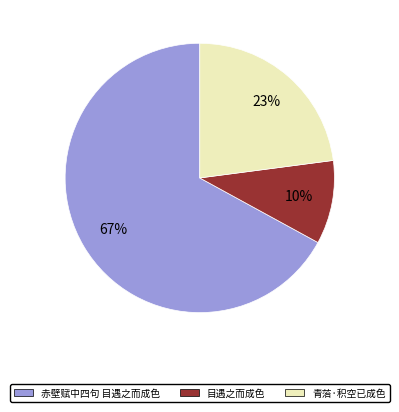

Combined, do 青菭·积空已成色 and 赤壁赋中四句 目遇之而成色 account for over 50%?

Yes